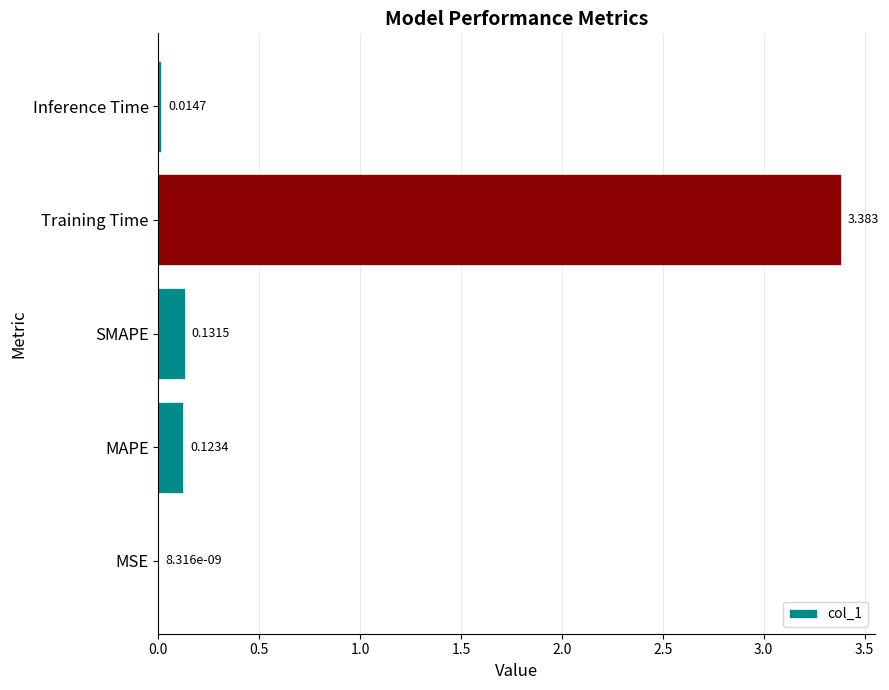

Which category has the highest value across all series?

Training Time